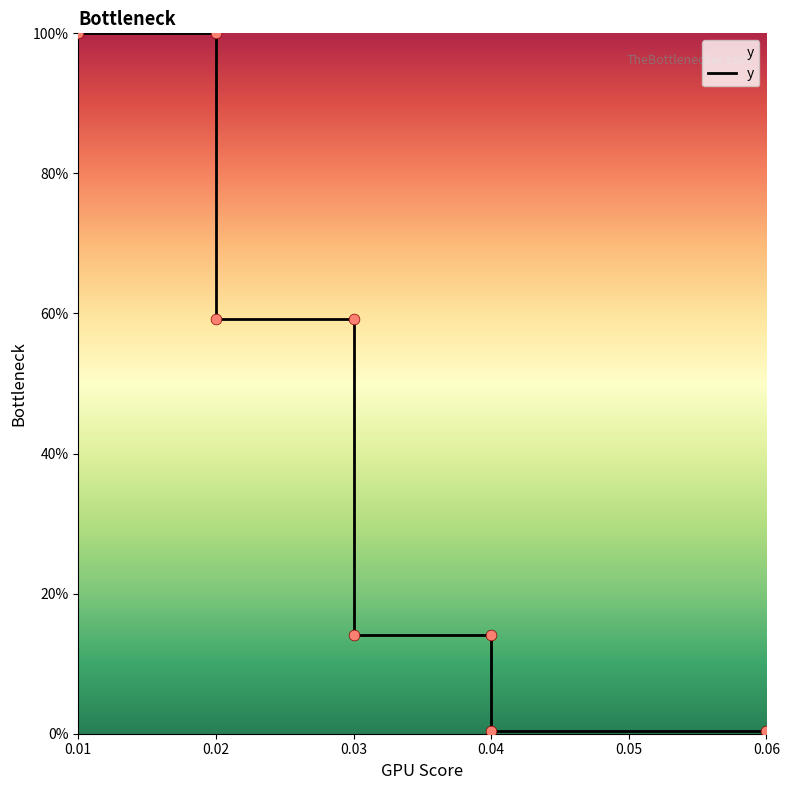

Between 0.04 and 0.03, which is larger?

0.03